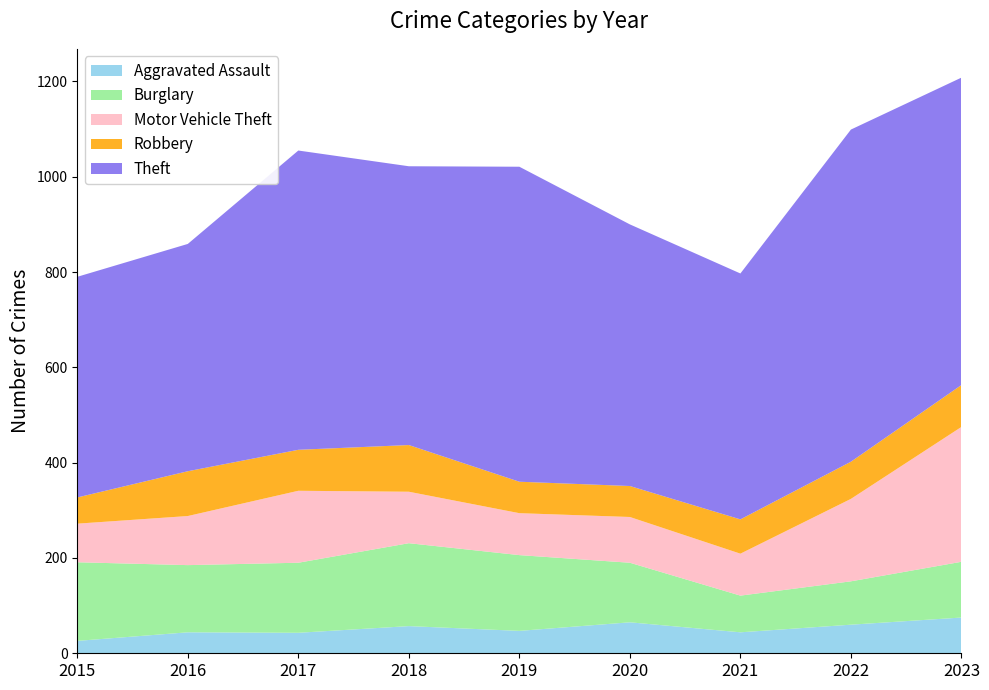

Reading left to right, what are all the values shown in this chart?

Aggravated Assault: 26	44	43	57	47	65	44	60	75
Burglary: 165	141	147	174	159	125	77	91	117
Motor Vehicle Theft: 81	103	151	108	88	96	88	173	283
Robbery: 55	94	86	98	66	65	72	78	88
Theft: 463	477	628	585	661	549	516	697	645